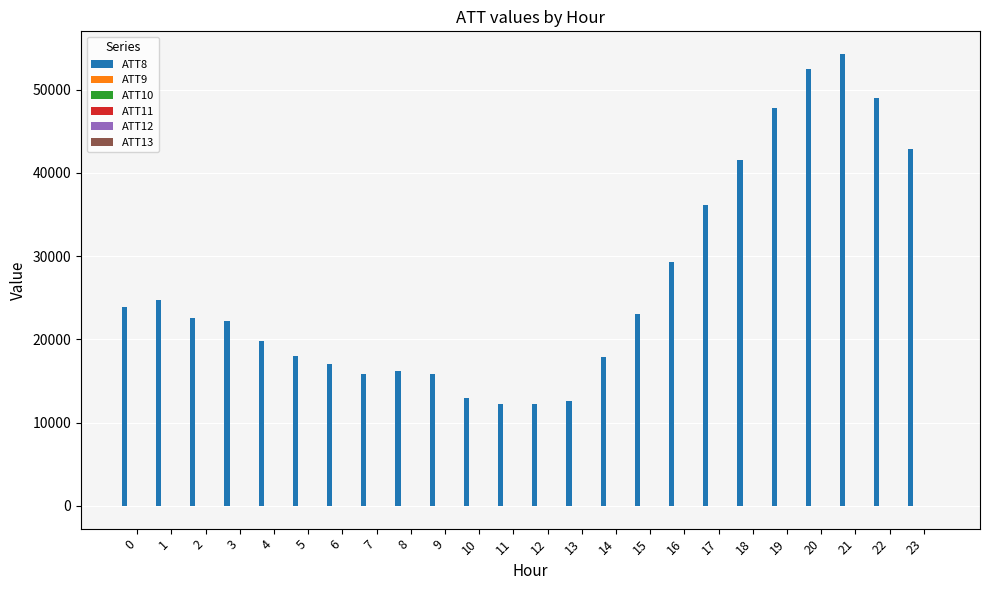

What is the greatest value displayed?

54300.0